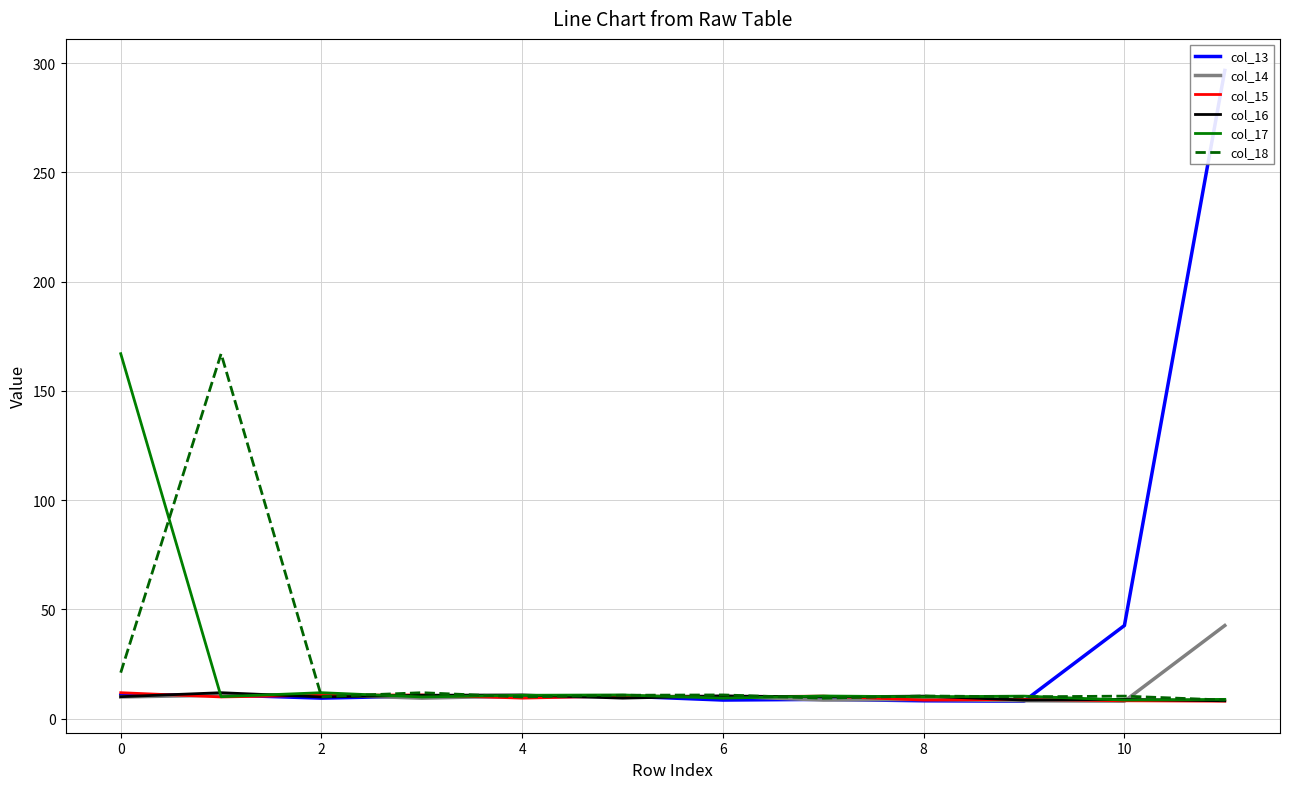

What is the minimum value for col_16?

8.1